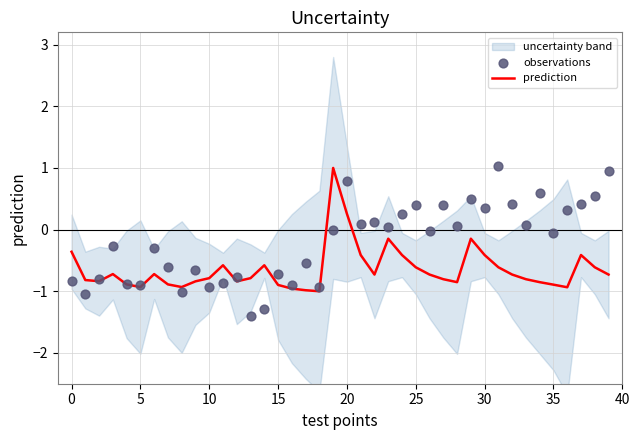

Is it true that prediction equals 0.3 at 20?

True